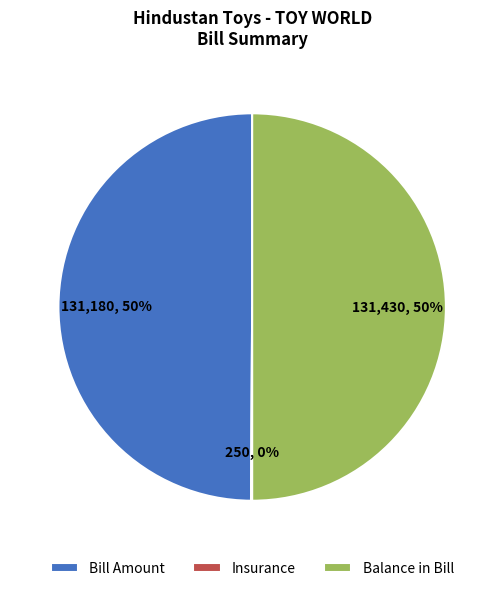

True or false: Bill Amount accounts for 43% of the total.

False